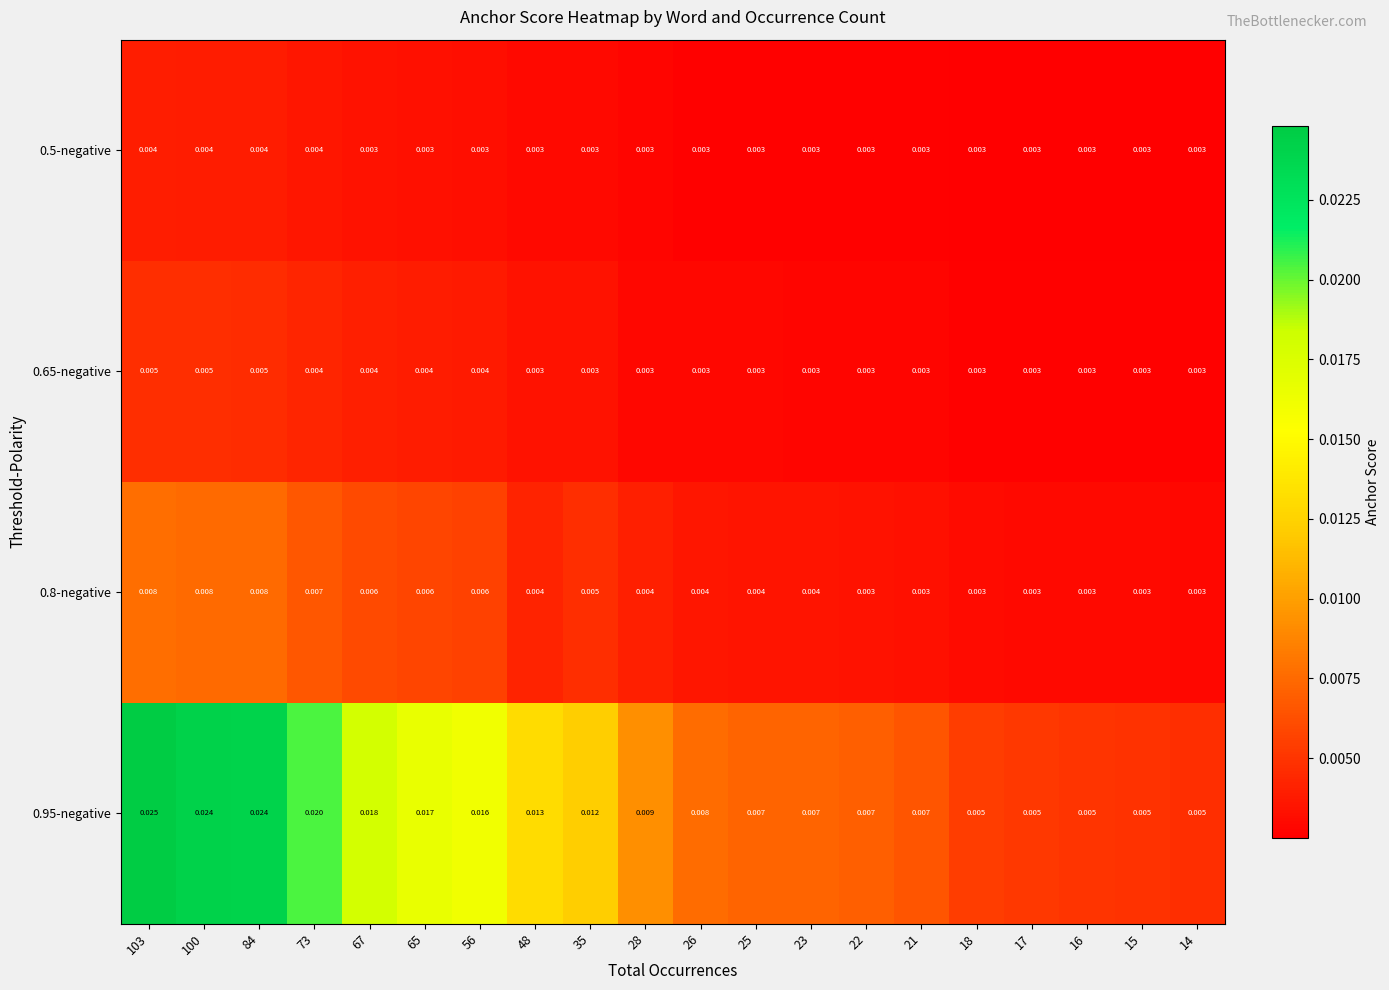

Is the value of 0.95-negative at 65 greater than the value of 0.65-negative at 35?

Yes